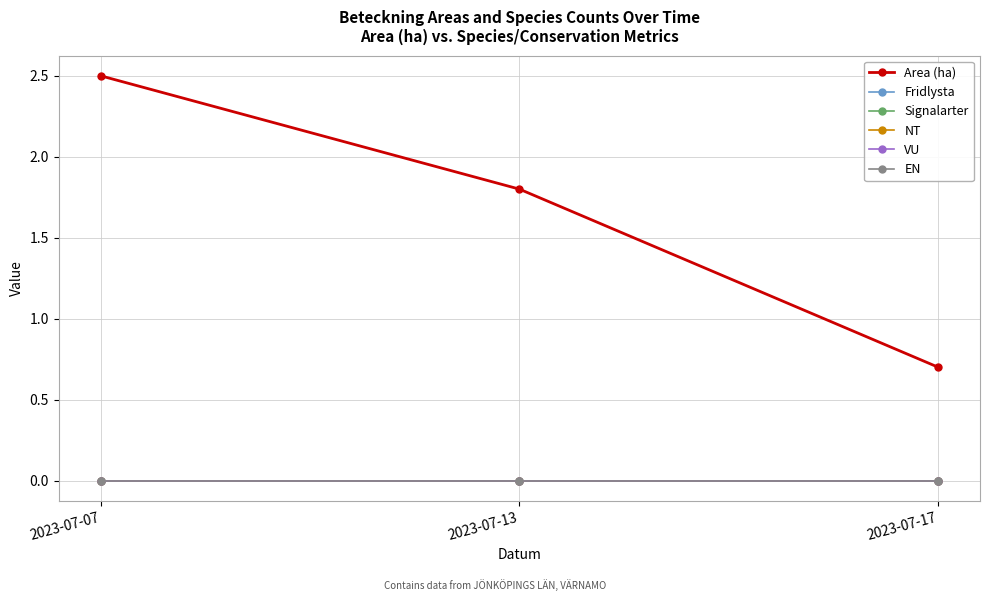

Does the chart have visible grid lines?

Yes